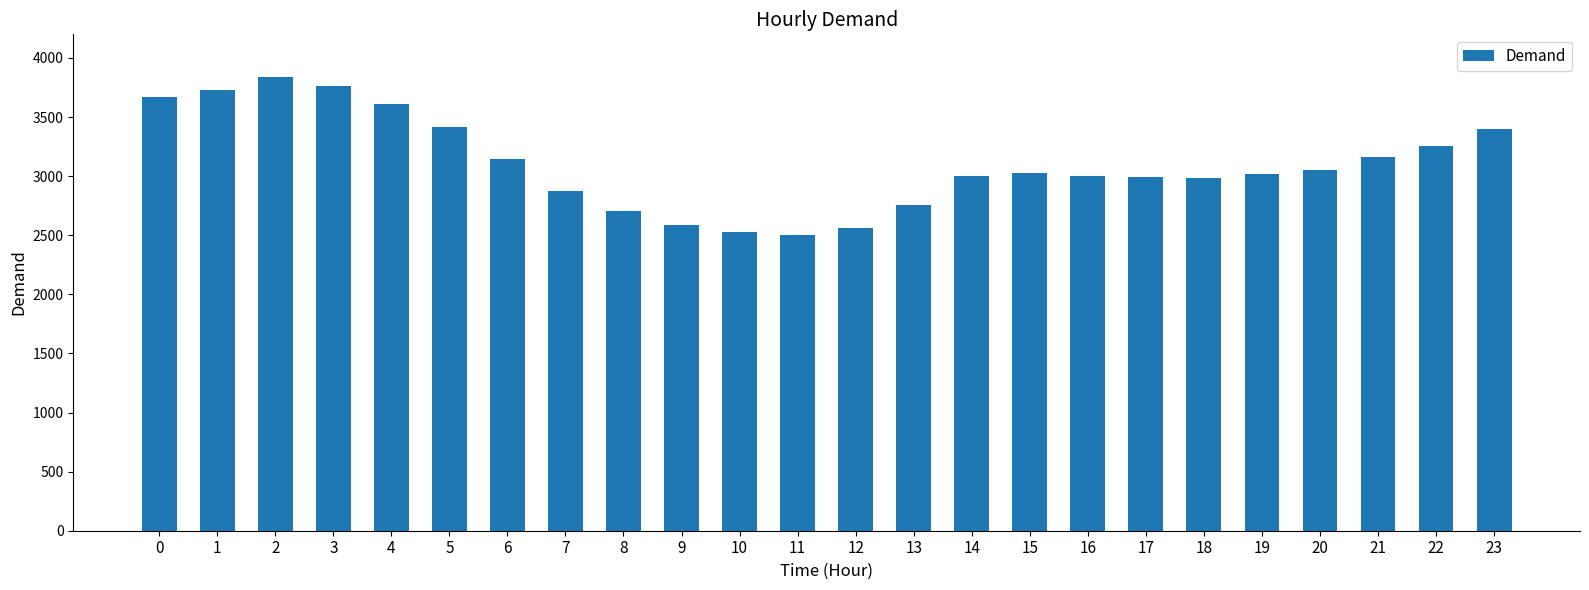

What is the change in value from 8 to 17?

+286